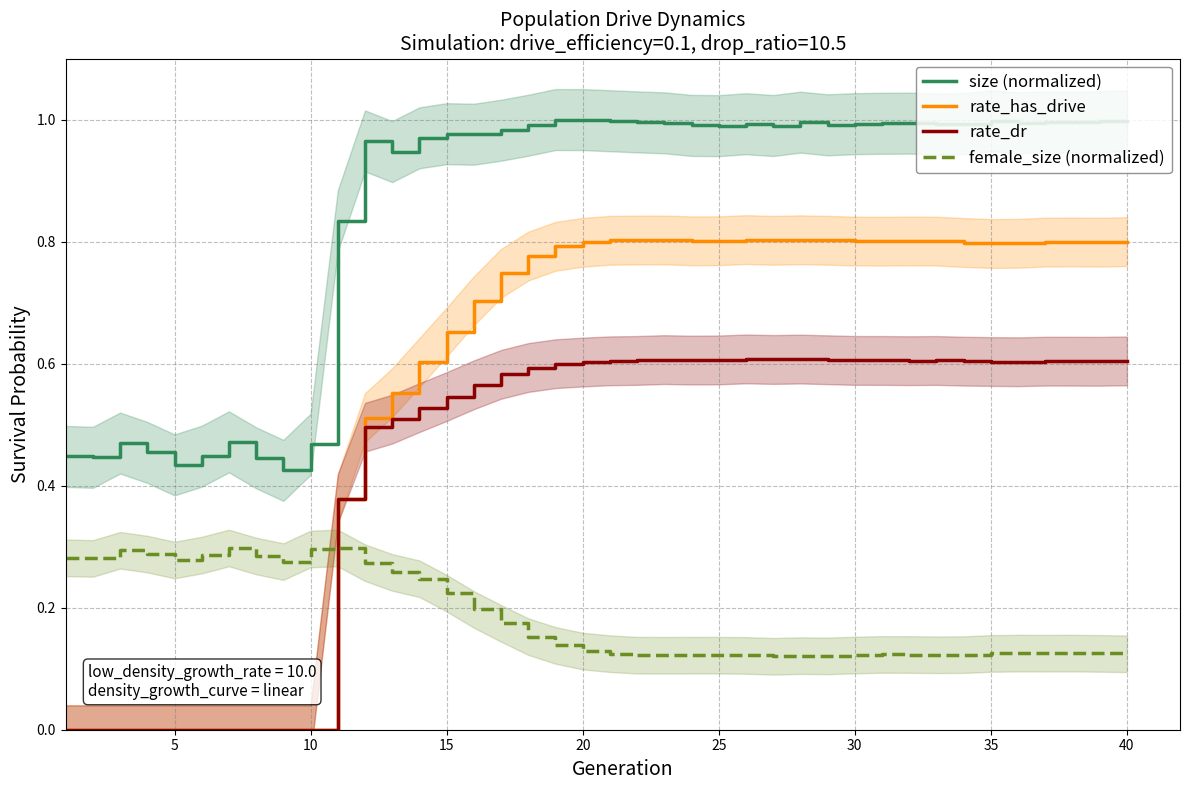

True or false: rate_dr has a value of 1.0 at 15.

False